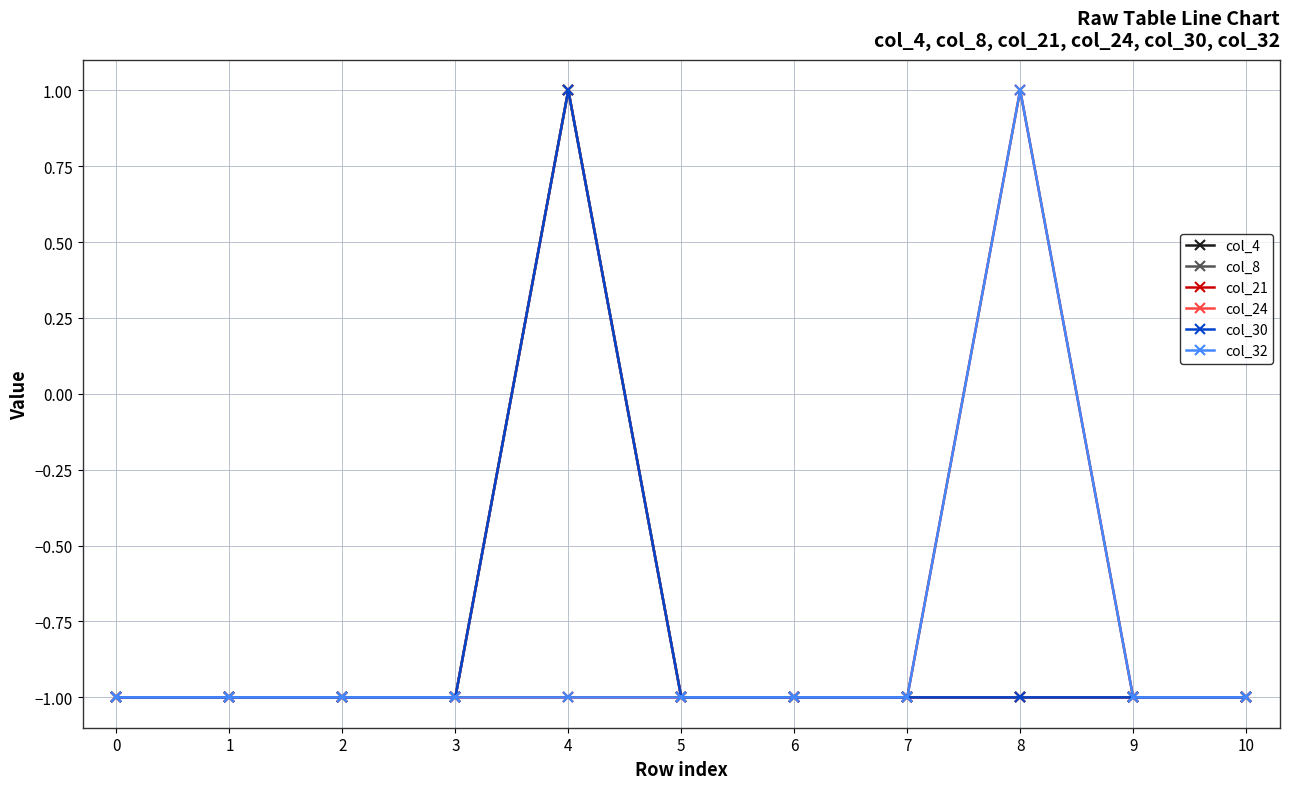

Is this an area chart (filled region under the line)?

No